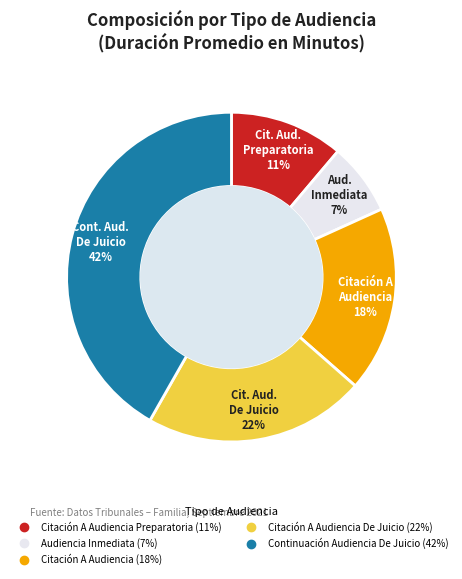

Is there a majority slice in this chart?

No